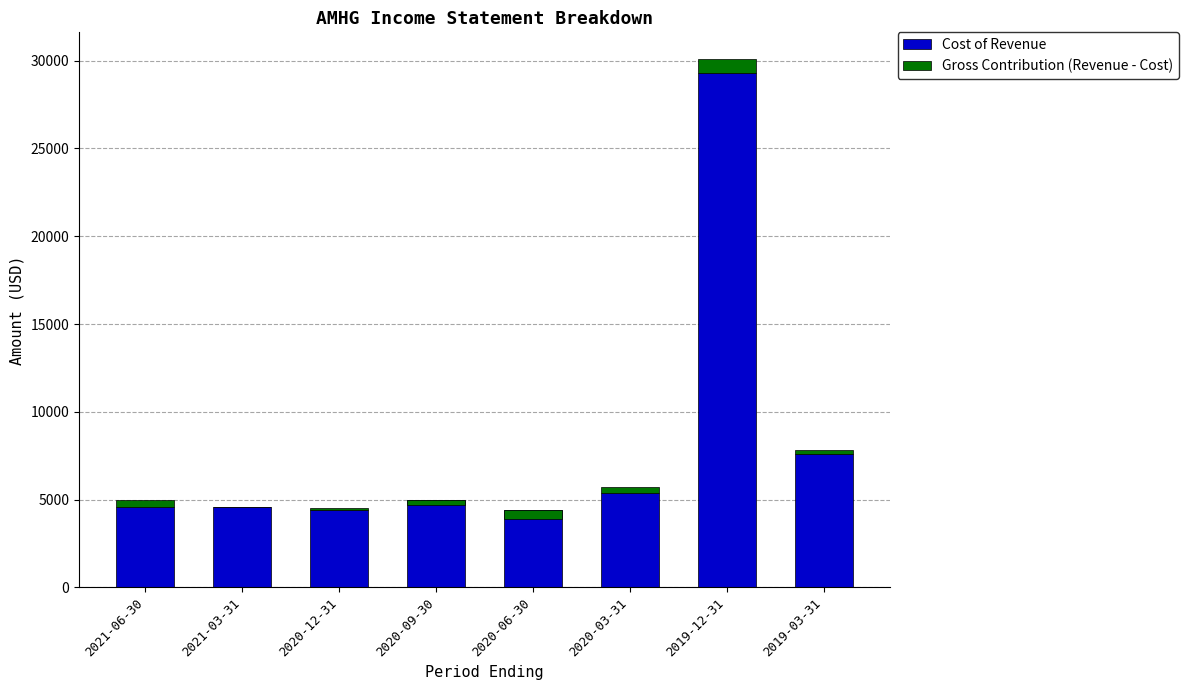

Rank the series by their average value, from lowest to highest.

Gross Contribution (Revenue - Cost), Cost of Revenue